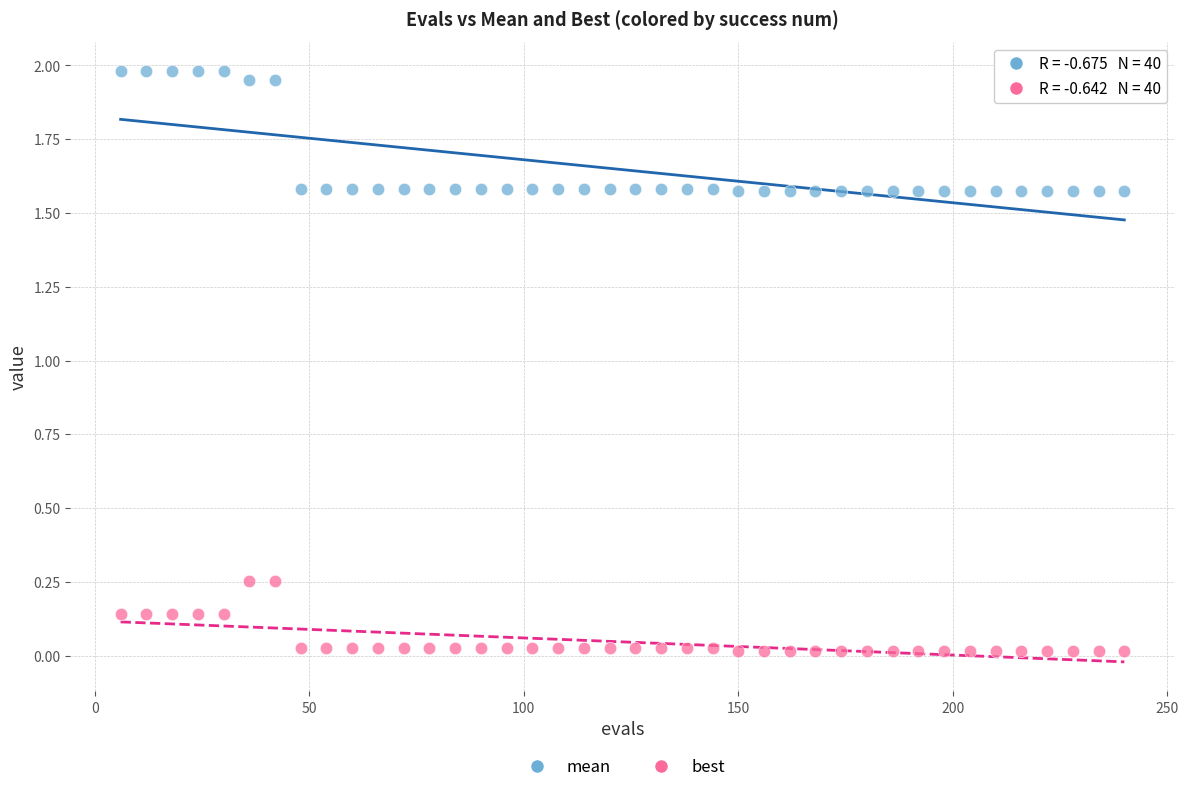

Which series has the largest Y range (max minus min)?

mean